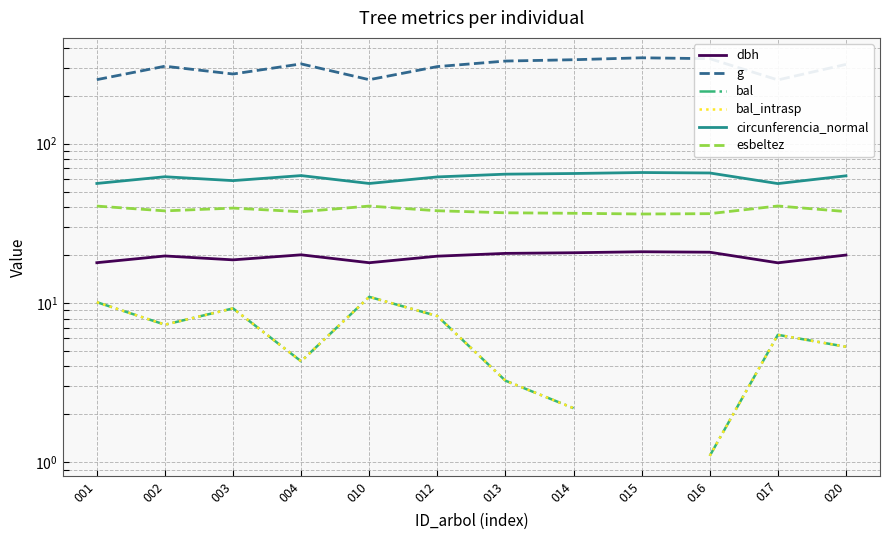

Rank the series by their maximum value, from highest to lowest.

g, circunferencia_normal, esbeltez, dbh, bal, bal_intrasp